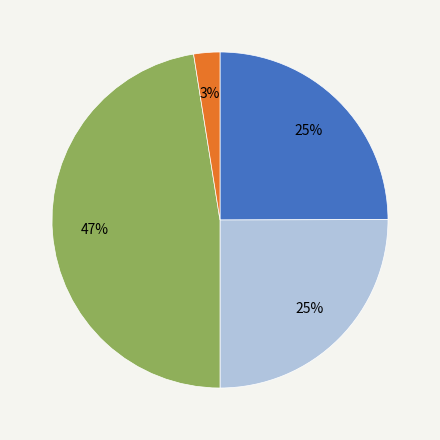

Does any single category account for the majority?

No